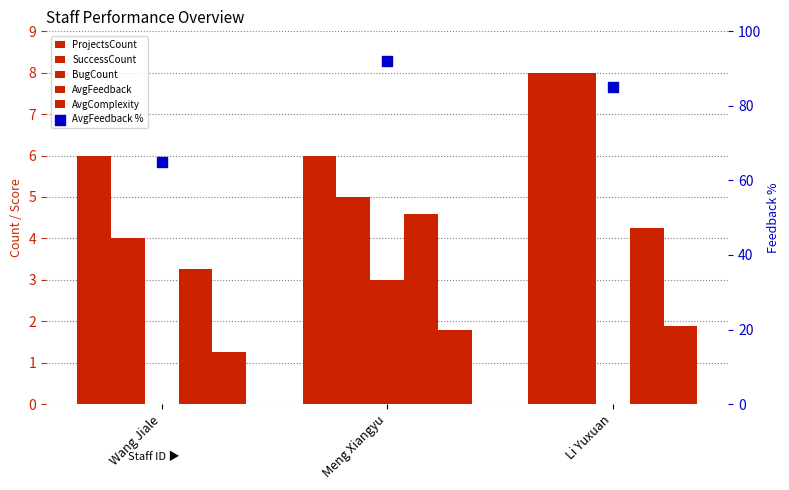

What are all the series names shown in the legend?

ProjectsCount, SuccessCount, BugCount, AvgFeedback, AvgComplexity, AvgFeedback %